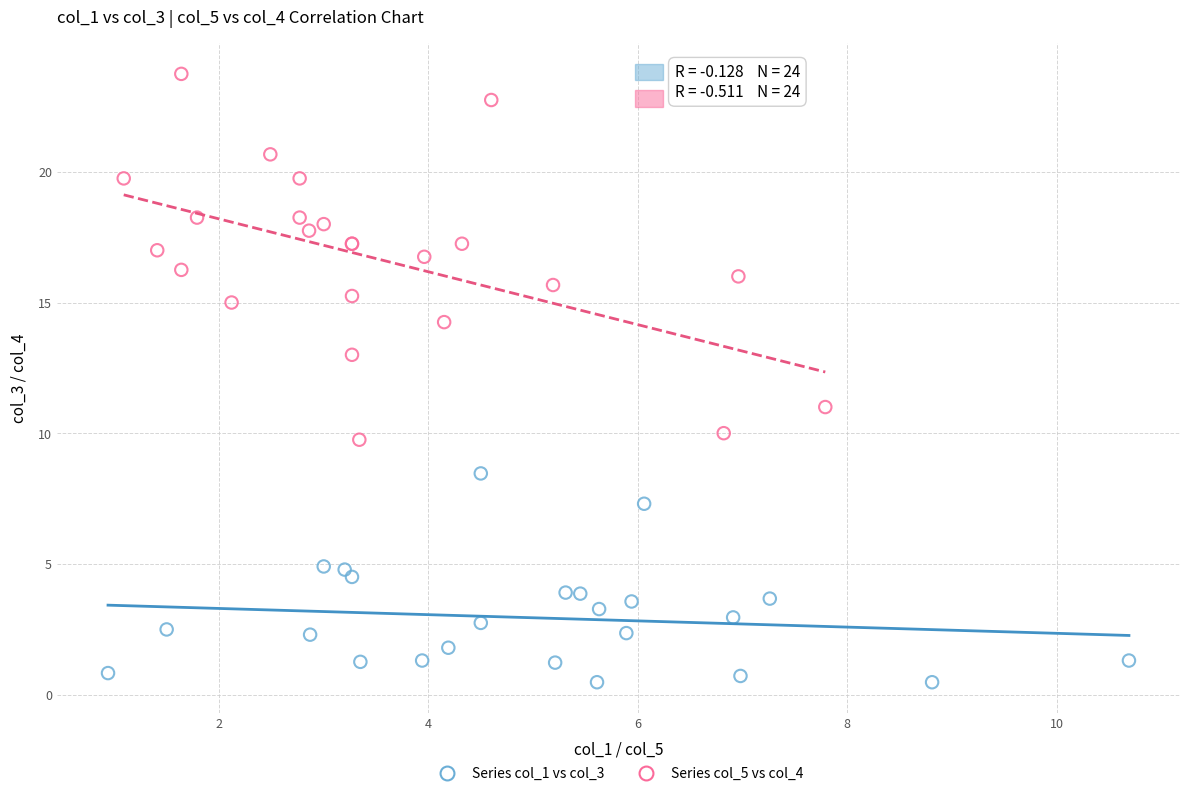

Which series contains the highest Y value?

Series col_5 vs col_4